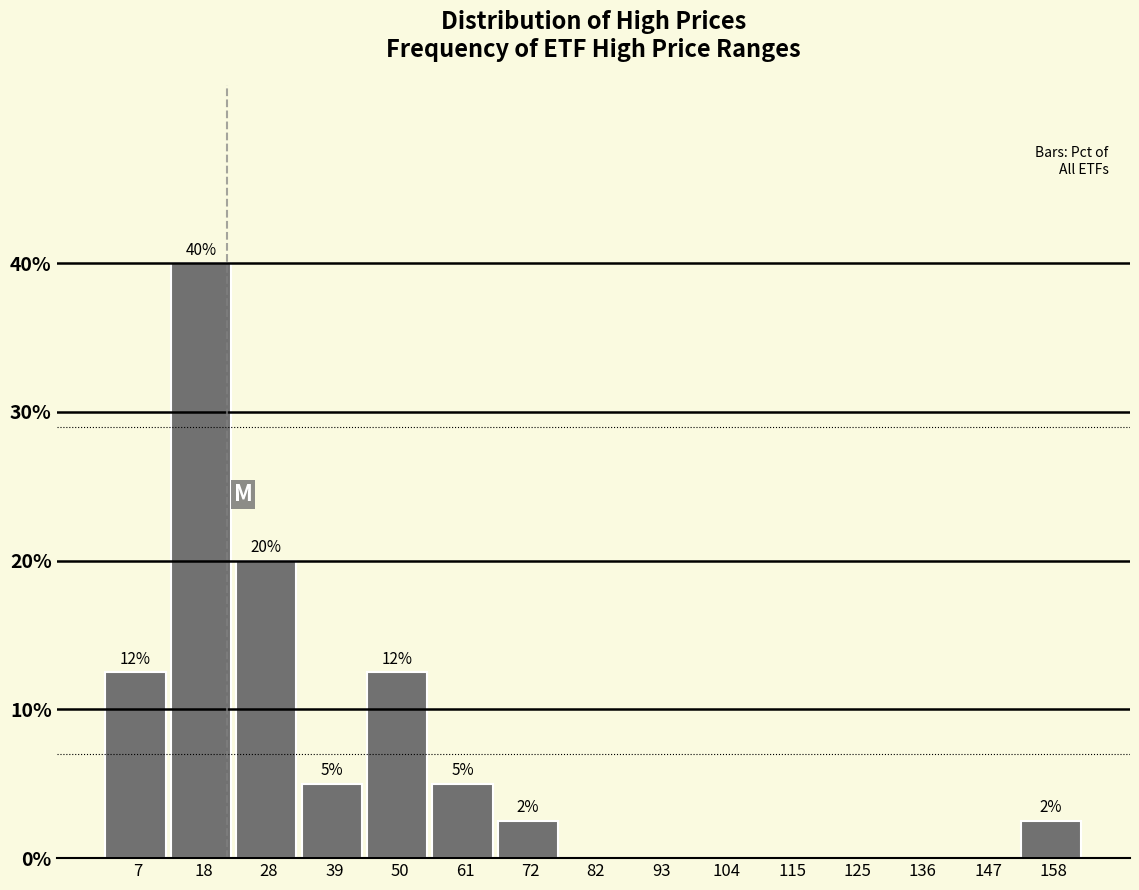

What is the sum of the values at 115 and 28?

20.0